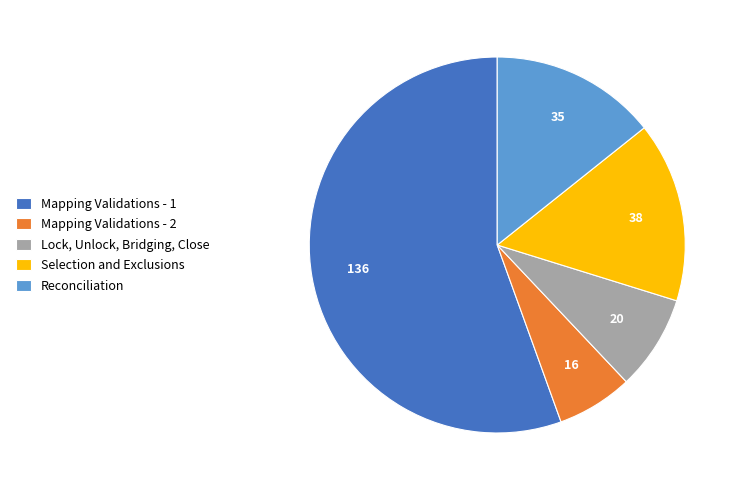

How many slices are in this pie chart?

5